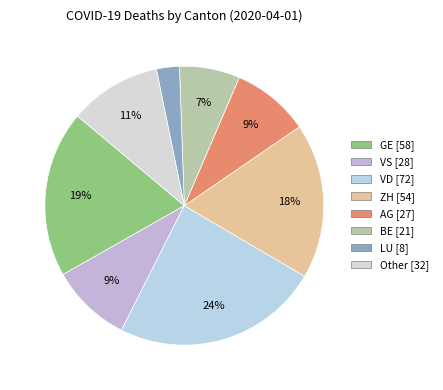

To the nearest percent, what is the combined percentage of VD and LU?

27%